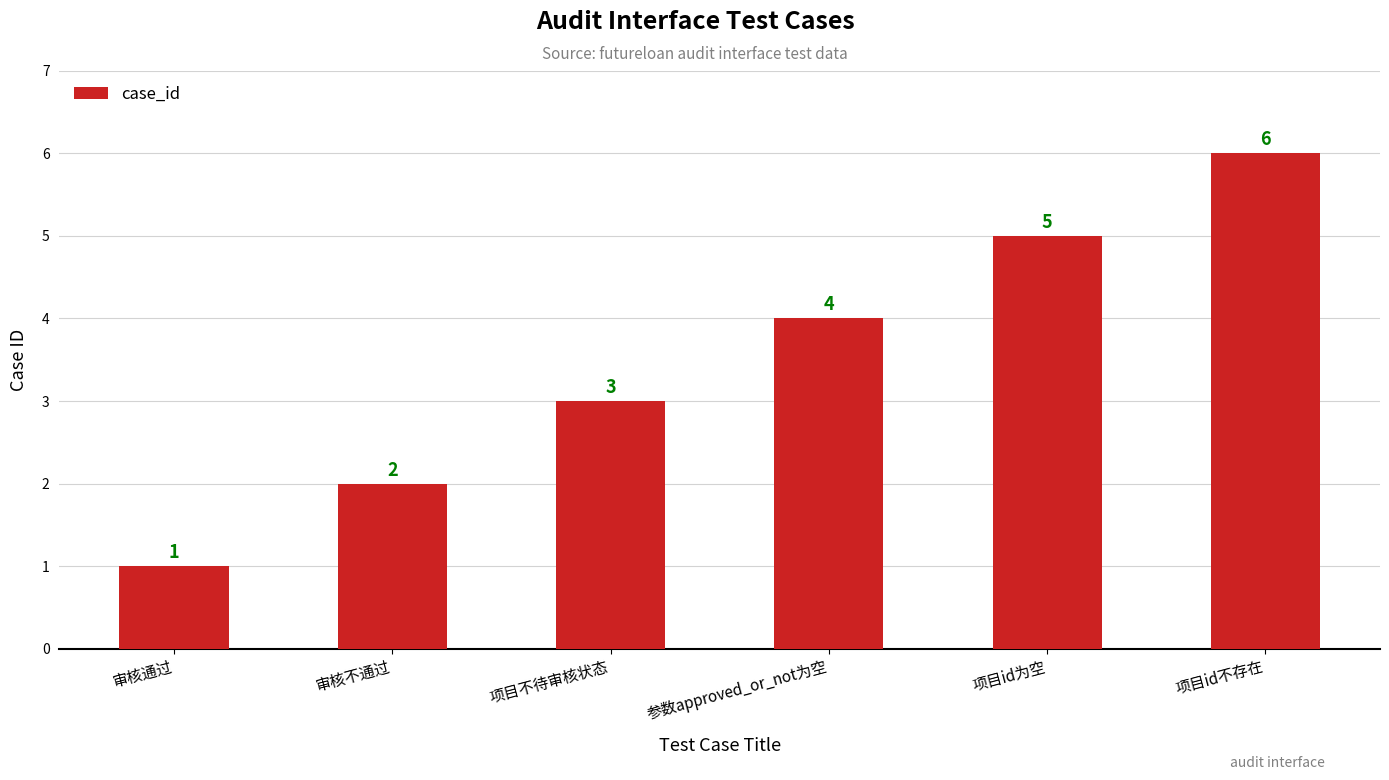

What is the change in value from 项目不待审核状态 to 参数approved_or_not为空?

+1